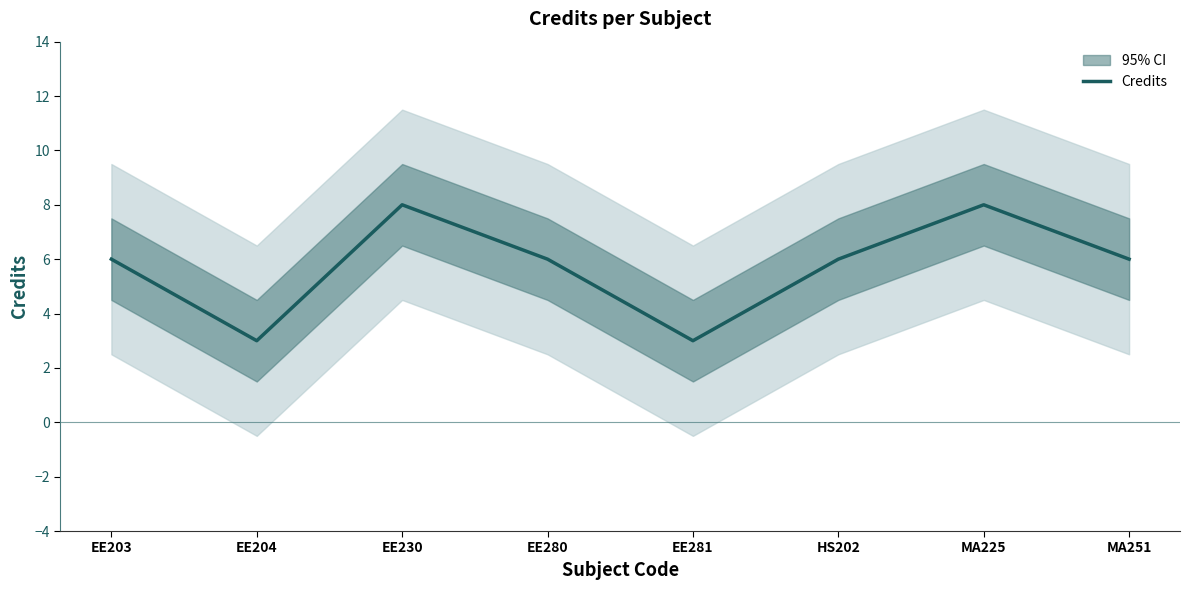

True or false: there are more than 0 points higher than both neighbors.

True